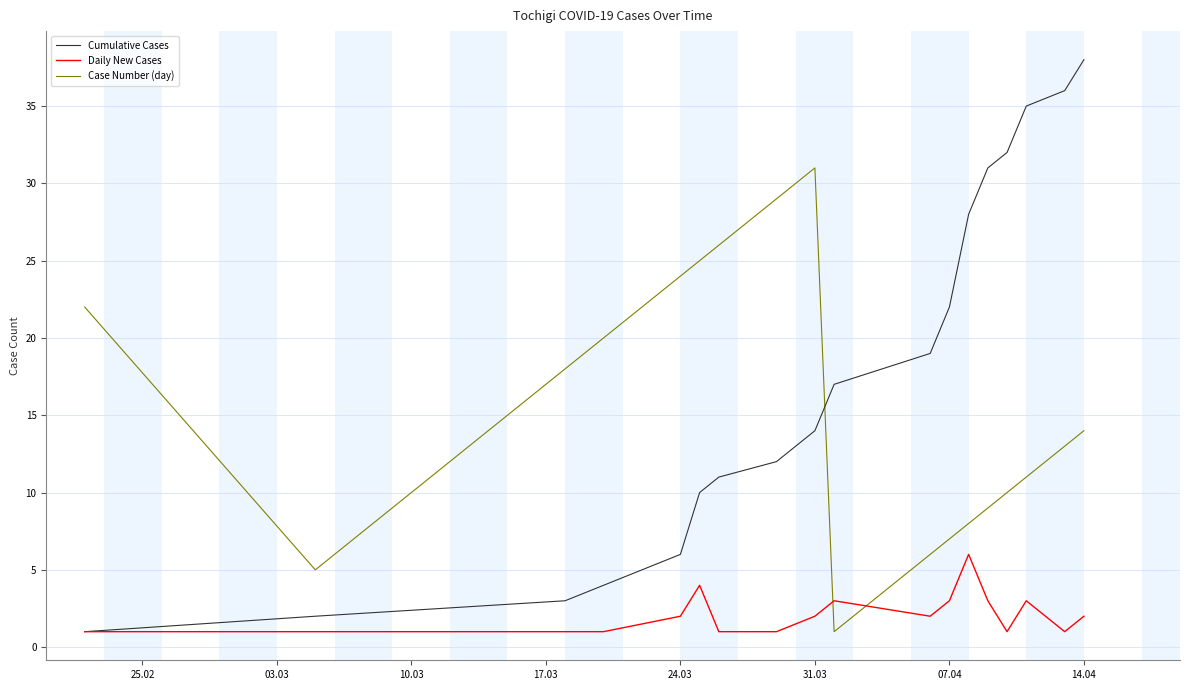

After their last crossing, which series has the higher values: Daily New Cases or Case Number (day)?

Case Number (day)